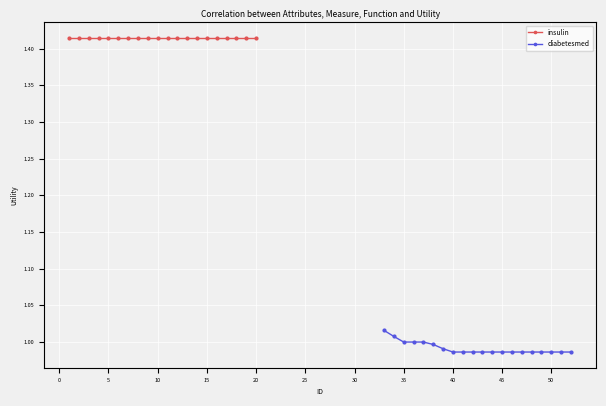

Count the number of data series in this chart.

2